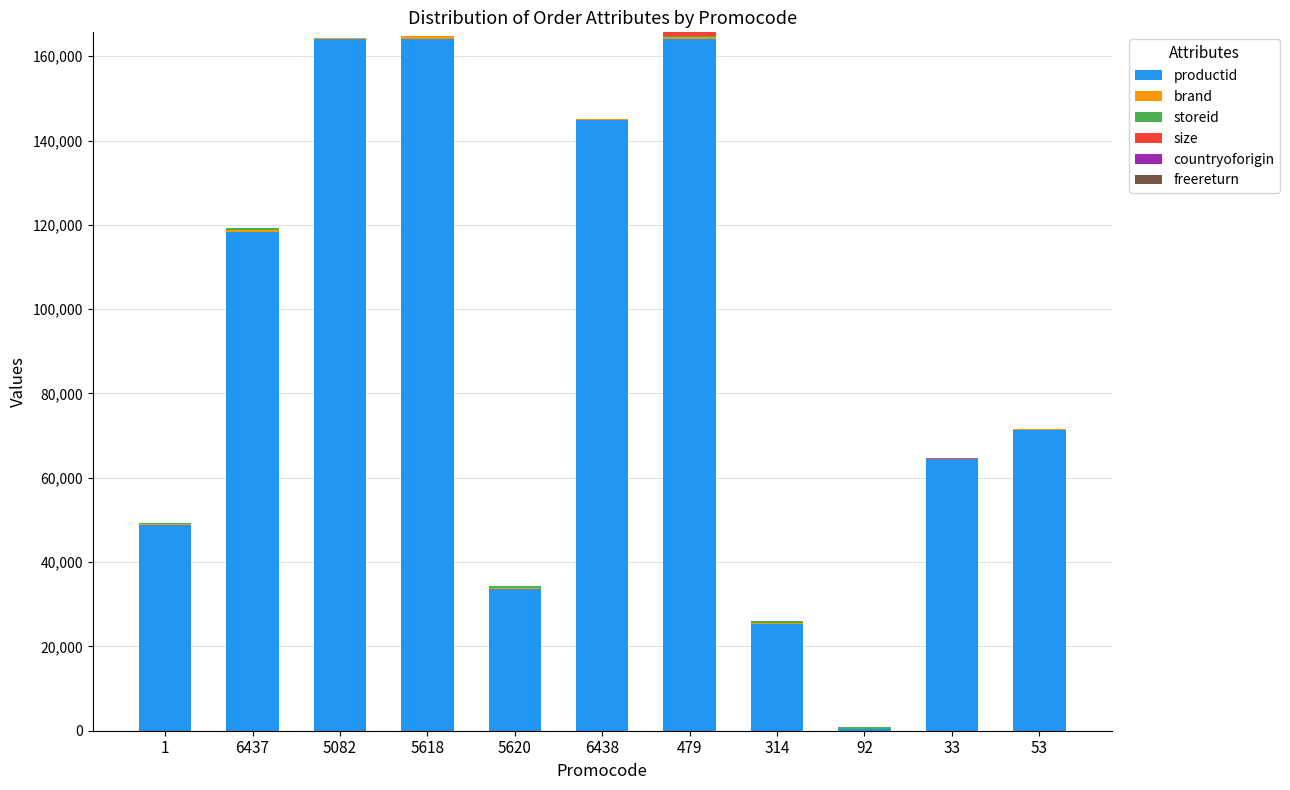

What is the sum of all productid values?

999810